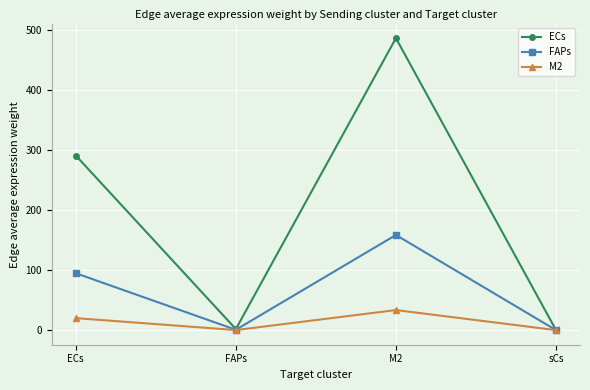

What is the difference between the maximum and minimum values in the ECs series?

486.9